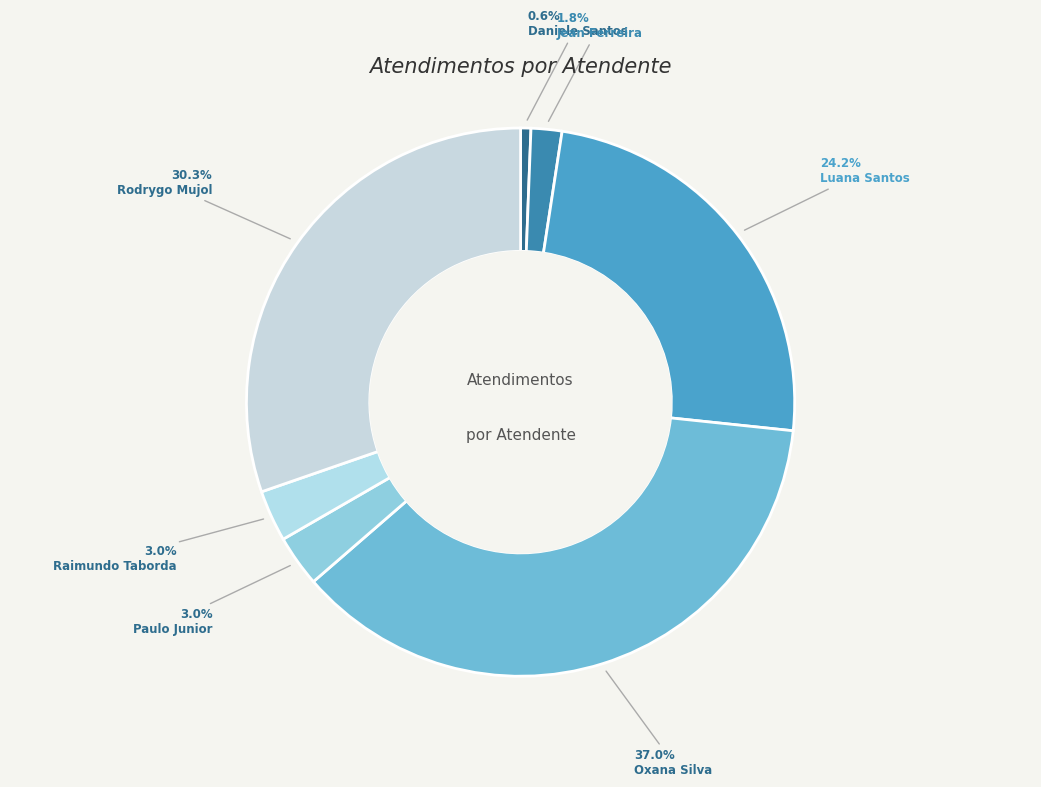

Rank the categories by value from lowest to highest.

Daniele Aparecida dos Santos, Jean Lucas Ferreira, Paulo Roberto da Silva Junior, Raimundo Francisco Taborda, Luana Cristine Sa dos Santos, Rodrygo Moura Mujol, Oxana Andreli da Silva